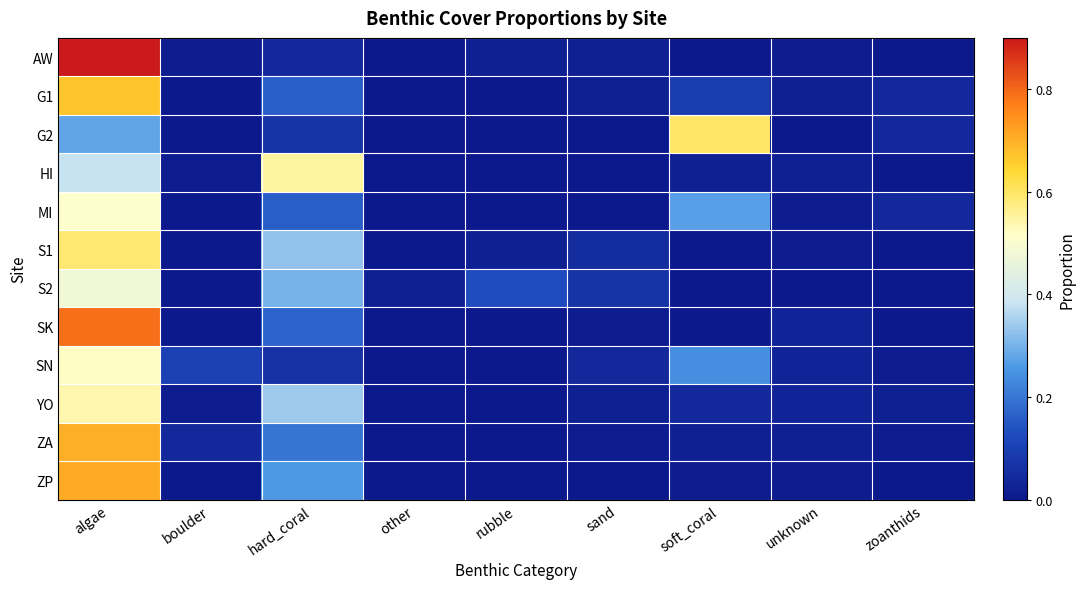

Reading right to left, extract all data points from this chart.

AW: zoanthids=0.0	unknown=0.0	soft_coral=0.0	sand=0.0	rubble=0.0	other=0.0	hard_coral=0.0	boulder=0.0	algae=0.9
G1: zoanthids=0.0	unknown=0.0	soft_coral=0.1	sand=0.0	rubble=0.0	other=0.0	hard_coral=0.2	boulder=0.0	algae=0.7
G2: zoanthids=0.0	unknown=0.0	soft_coral=0.6	sand=0.0	rubble=0.0	other=0.0	hard_coral=0.1	boulder=0.0	algae=0.3
HI: zoanthids=0.0	unknown=0.0	soft_coral=0.0	sand=0.0	rubble=0.0	other=0.0	hard_coral=0.6	boulder=0.0	algae=0.4
MI: zoanthids=0.0	unknown=0.0	soft_coral=0.3	sand=0.0	rubble=0.0	other=0.0	hard_coral=0.2	boulder=0.0	algae=0.5
S1: zoanthids=0.0	unknown=0.0	soft_coral=0.0	sand=0.1	rubble=0.0	other=0.0	hard_coral=0.3	boulder=0.0	algae=0.6
S2: zoanthids=0.0	unknown=0.0	soft_coral=0.0	sand=0.1	rubble=0.1	other=0.0	hard_coral=0.3	boulder=0.0	algae=0.5
SK: zoanthids=0.0	unknown=0.0	soft_coral=0.0	sand=0.0	rubble=0.0	other=0.0	hard_coral=0.2	boulder=0.0	algae=0.8
SN: zoanthids=0.0	unknown=0.0	soft_coral=0.2	sand=0.0	rubble=0.0	other=0.0	hard_coral=0.1	boulder=0.1	algae=0.5
YO: zoanthids=0.0	unknown=0.0	soft_coral=0.0	sand=0.0	rubble=0.0	other=0.0	hard_coral=0.3	boulder=0.0	algae=0.5
ZA: zoanthids=0.0	unknown=0.0	soft_coral=0.0	sand=0.0	rubble=0.0	other=0.0	hard_coral=0.2	boulder=0.0	algae=0.7
ZP: zoanthids=0.0	unknown=0.0	soft_coral=0.0	sand=0.0	rubble=0.0	other=0.0	hard_coral=0.3	boulder=0.0	algae=0.7